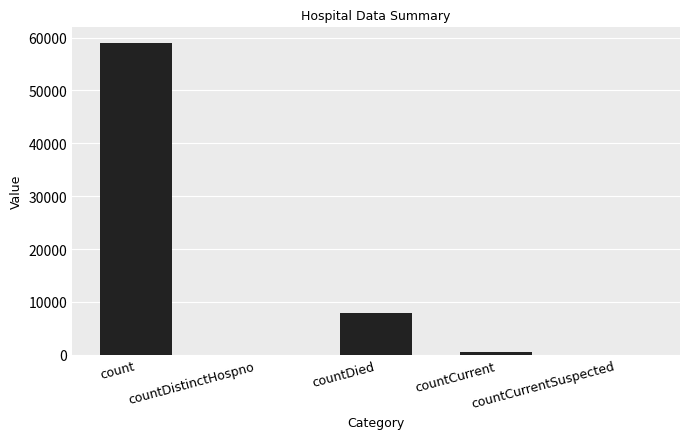

Between count and countCurrent, which is larger?

count